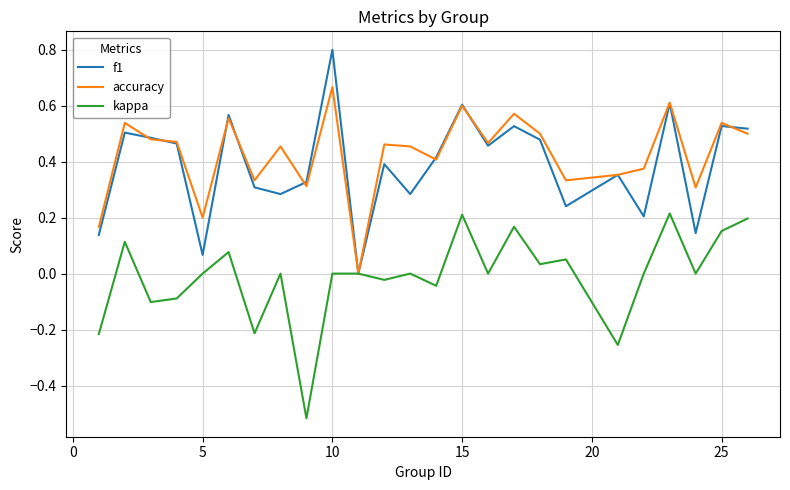

What is the maximum value for f1?

0.8